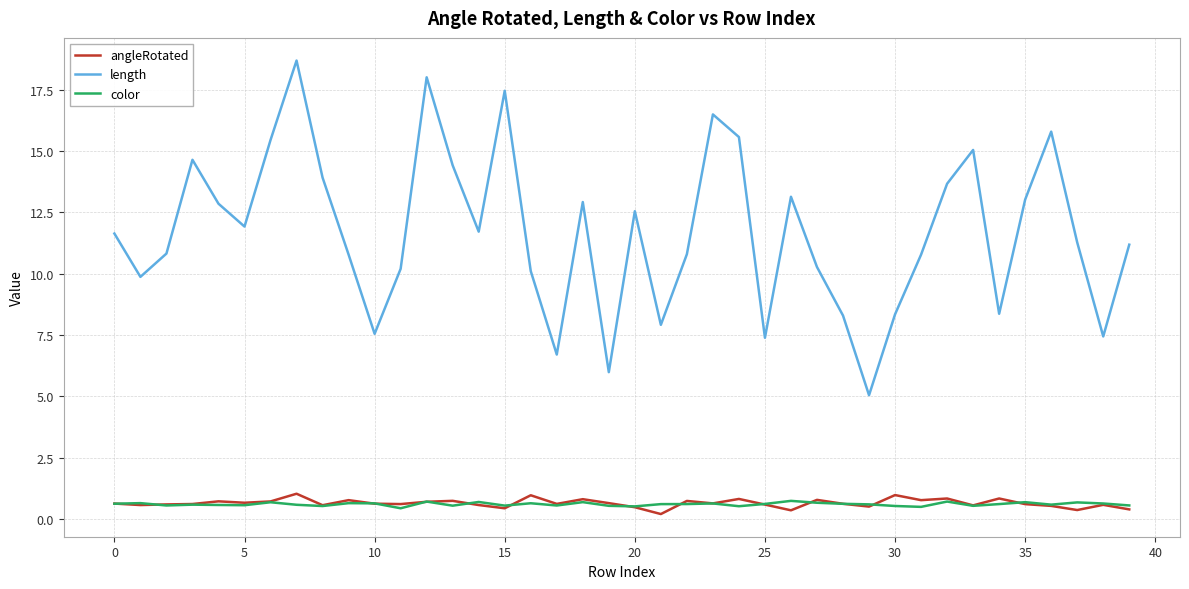

Which series has the largest range (max minus min)?

length